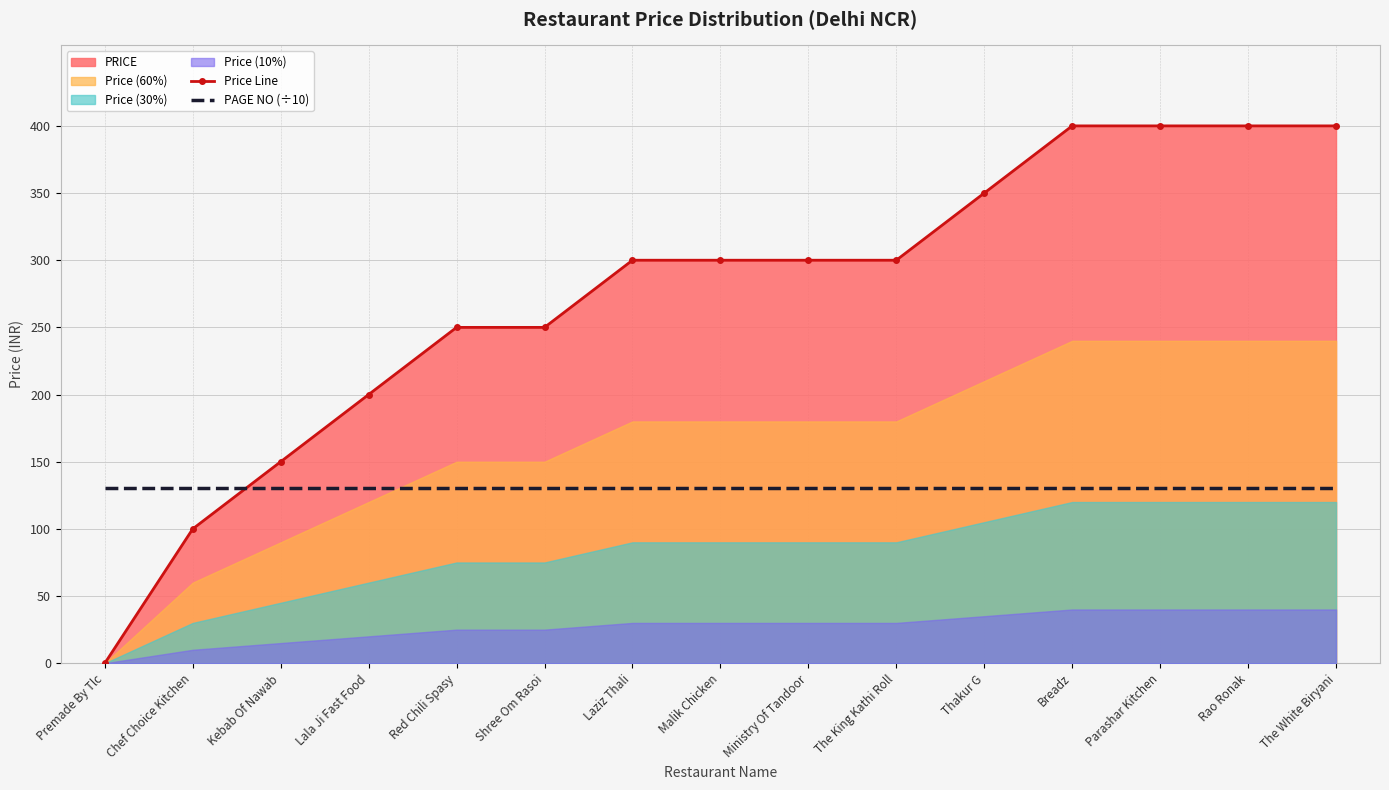

Is the value of Price Line at Malik Chicken greater than the value of PAGE NO (÷10) at The King Kathi Roll?

Yes